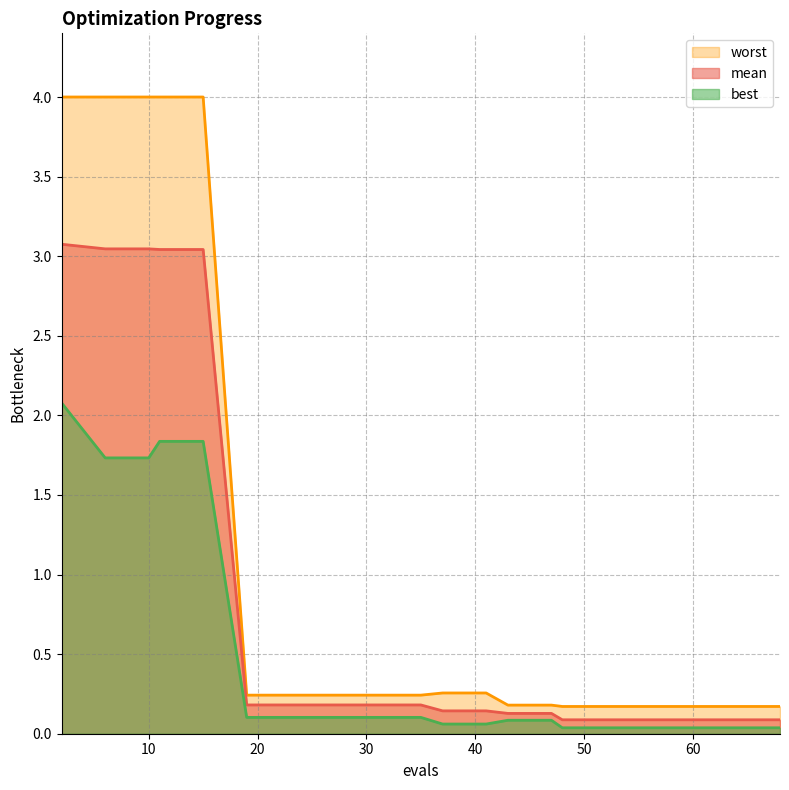

True or false: best and mean cross at least once.

False